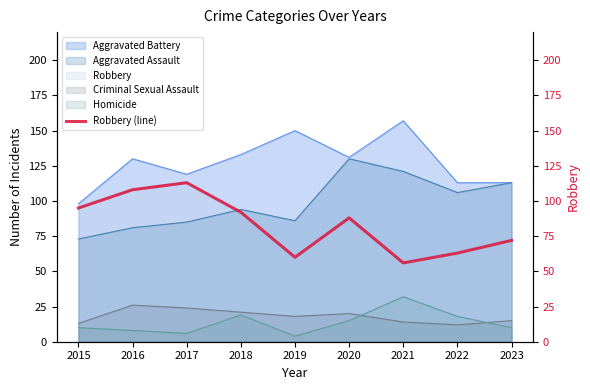

List the labels in order of value, smallest first.

2021, 2019, 2022, 2023, 2020, 2018, 2015, 2016, 2017